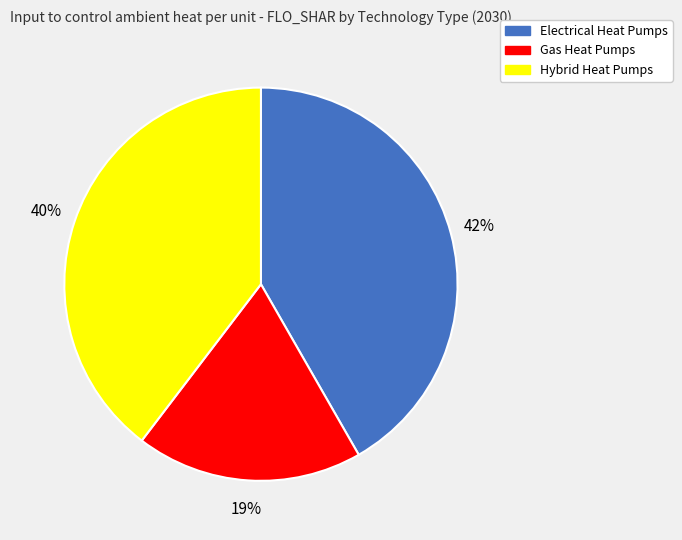

To the nearest percent, what is the average slice percentage?

33%